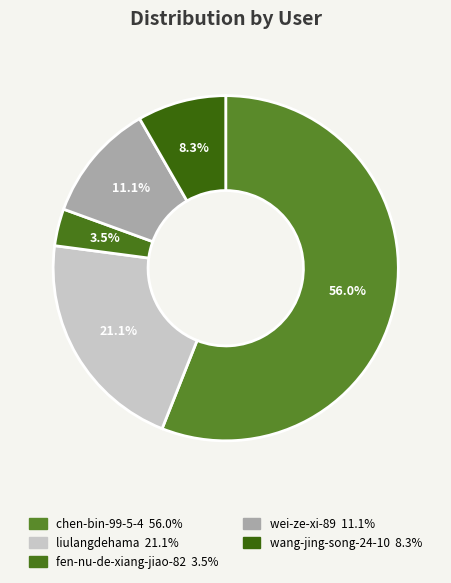

Rank the categories by value from lowest to highest.

fen-nu-de-xiang-jiao-82, wang-jing-song-24-10, wei-ze-xi-89, liulangdehama, chen-bin-99-5-4